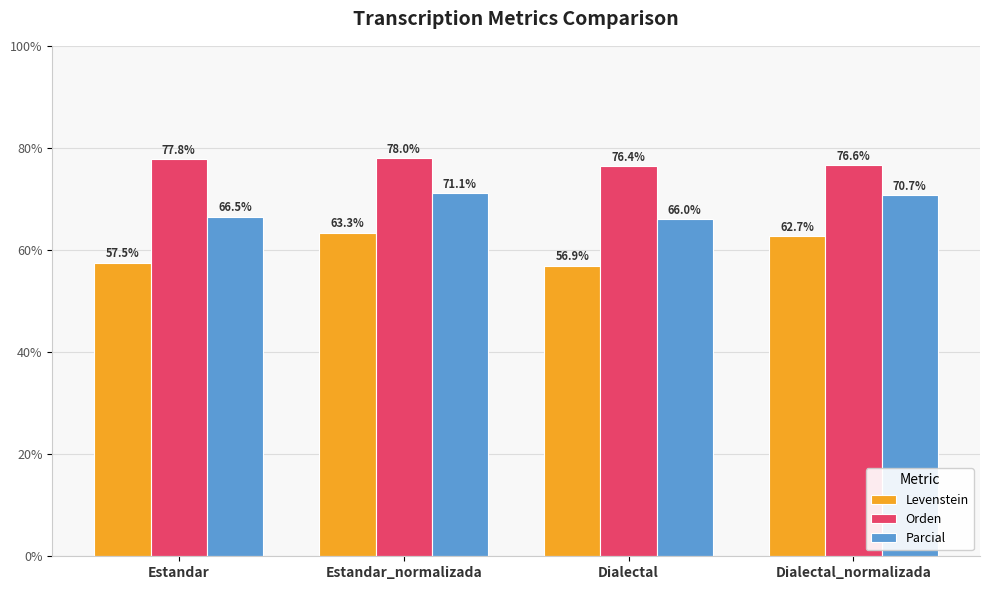

Reading left to right, list all the values displayed in this chart.

Levenstein: Estandar=57.5	Estandar_normalizada=63.3	Dialectal=56.9	Dialectal_normalizada=62.7
Orden: Estandar=77.8	Estandar_normalizada=78.0	Dialectal=76.4	Dialectal_normalizada=76.6
Parcial: Estandar=66.5	Estandar_normalizada=71.1	Dialectal=66.0	Dialectal_normalizada=70.7